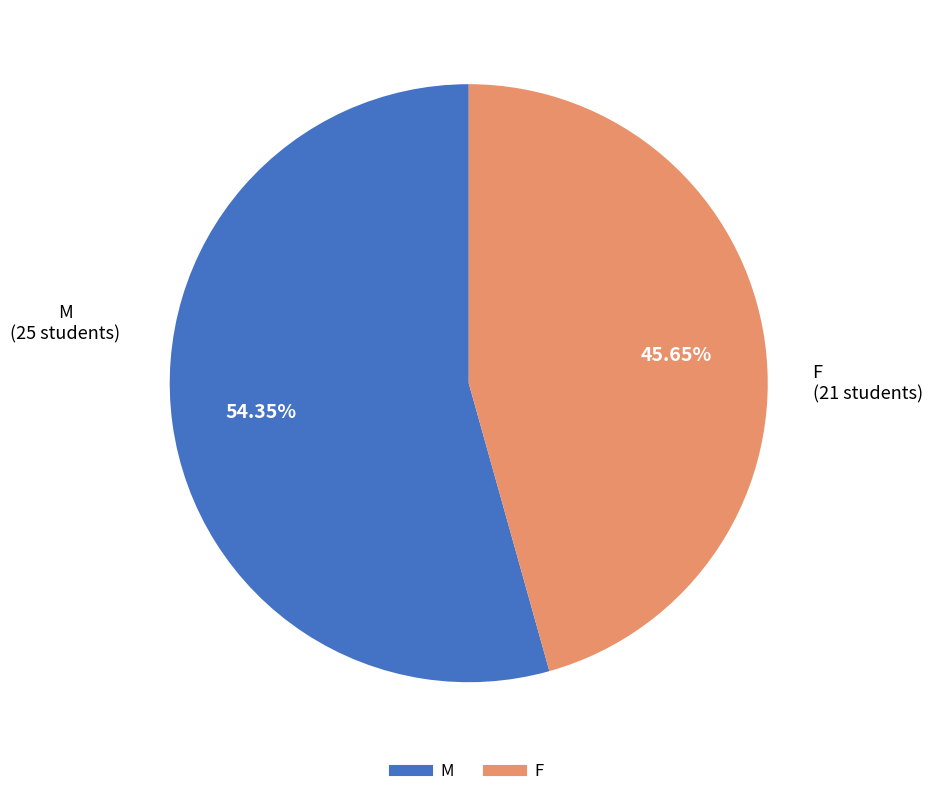

Count the number of slices in the pie.

2